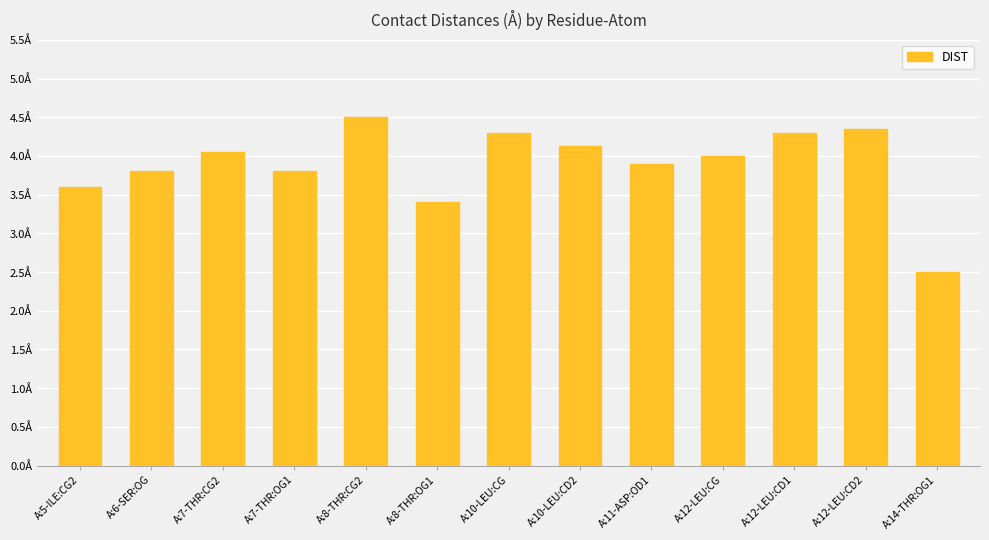

What is the sum of all values?

50.6